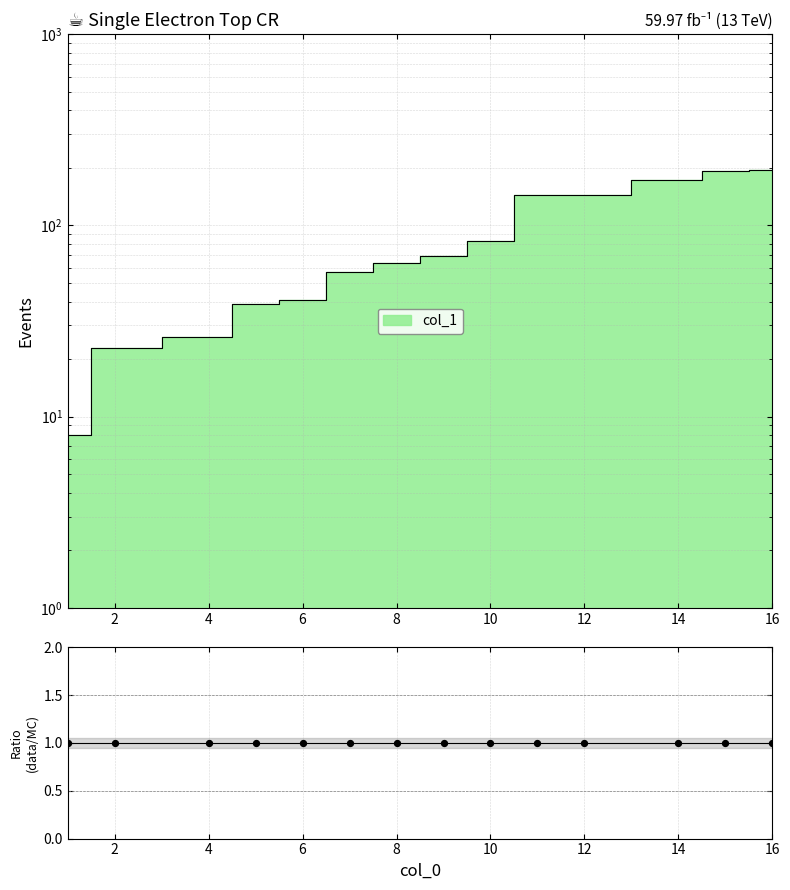

Between 2 and 7, which is larger?

7